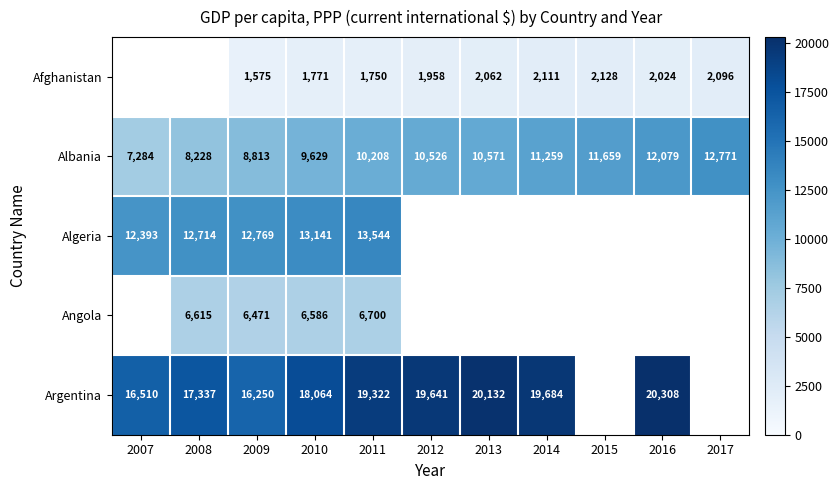

Is the value of Argentina at 2016 greater than the value of Afghanistan at 2010?

Yes